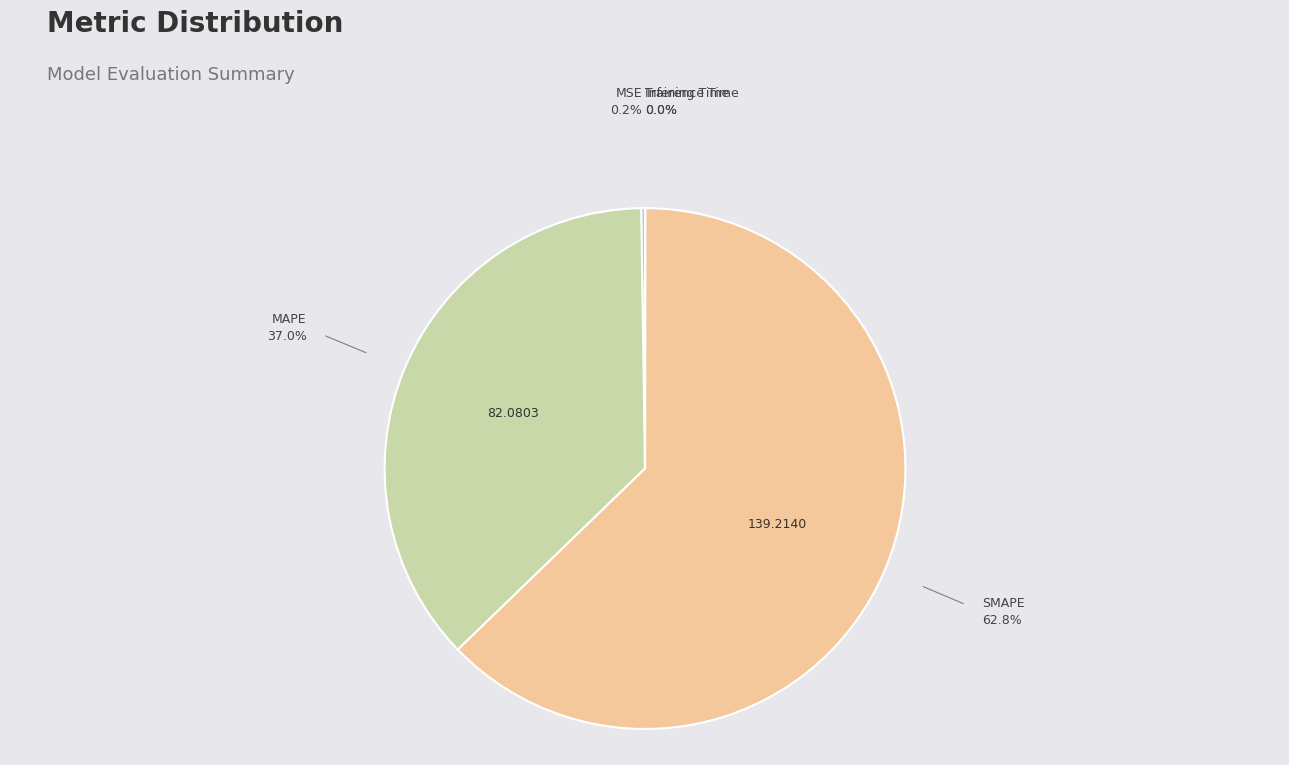

Does any single category account for the majority?

Yes